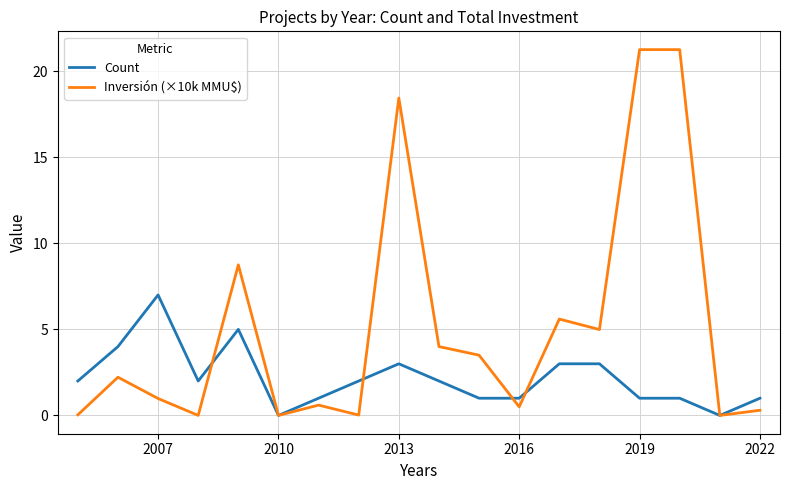

Rank the series by their average value, from highest to lowest.

Inversión (×10k MMU$), Count